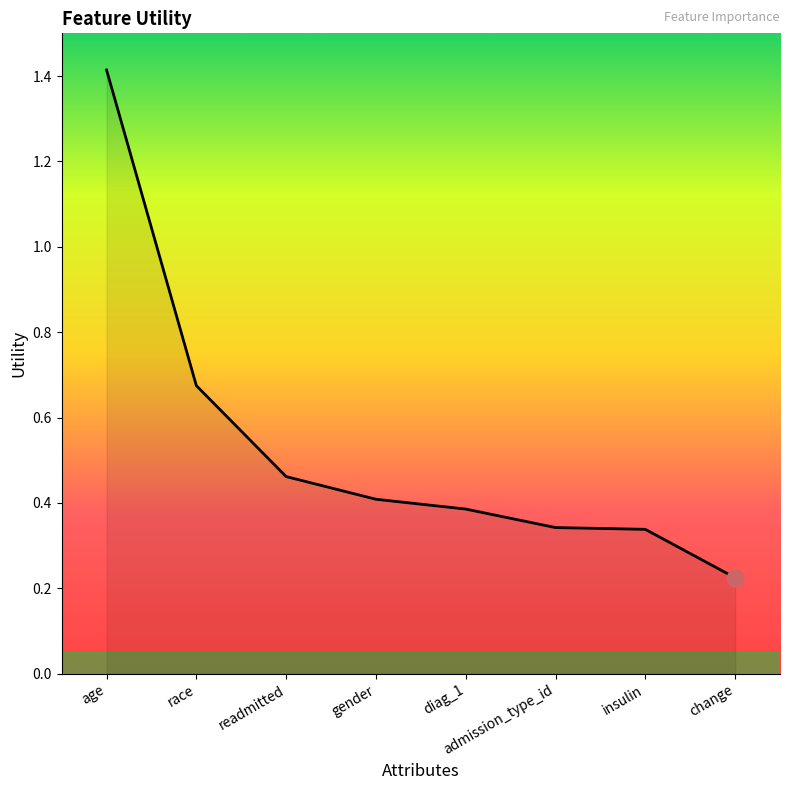

Which label corresponds to the largest value in the chart?

age